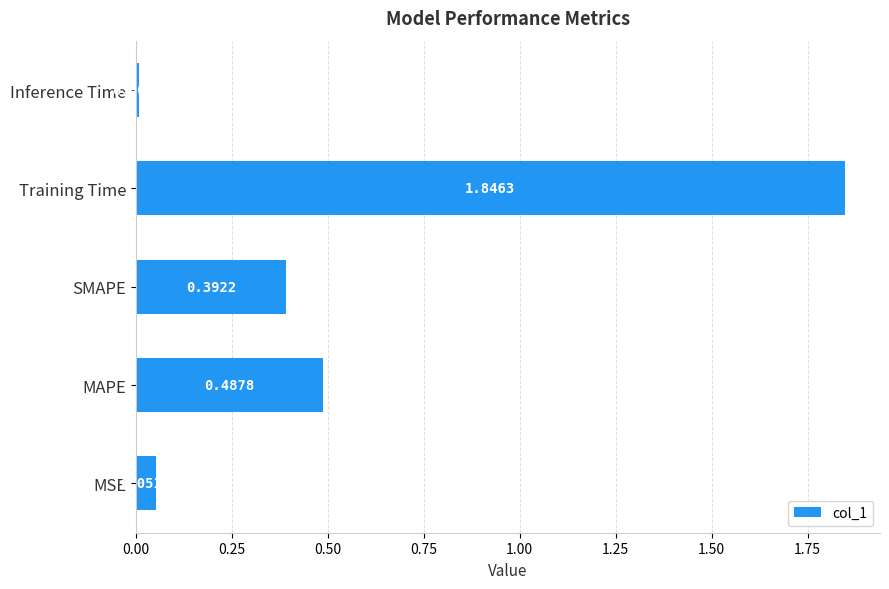

At which category does the chart reach its peak across all series?

Training Time